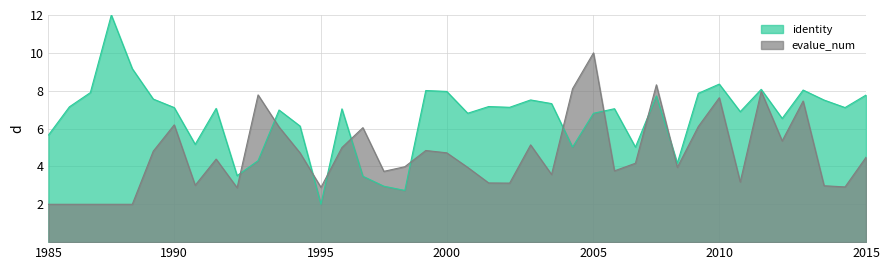

What is the difference between the highest and lowest values at 6?

2.8